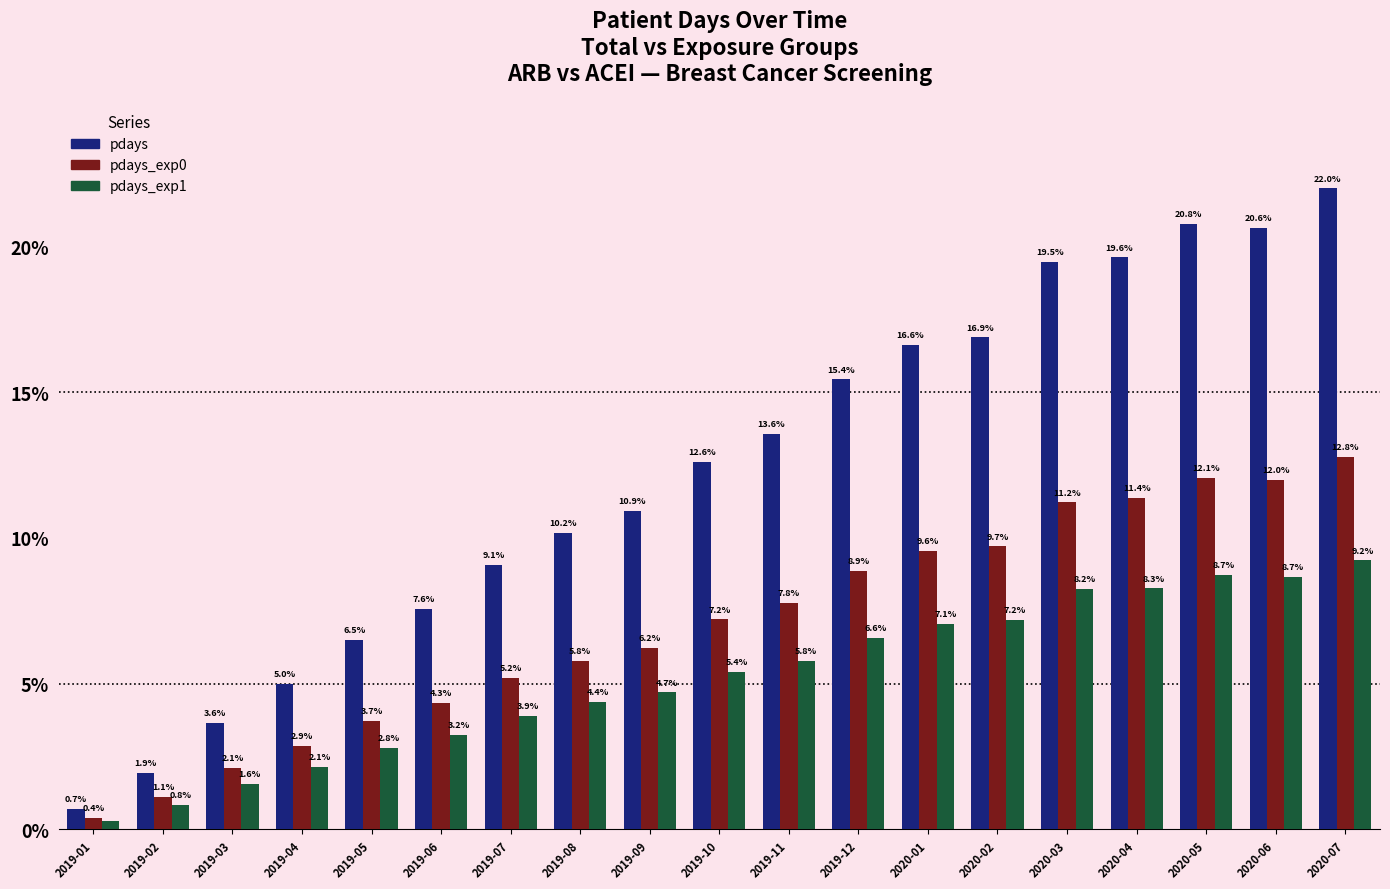

Are the bars horizontal?

No